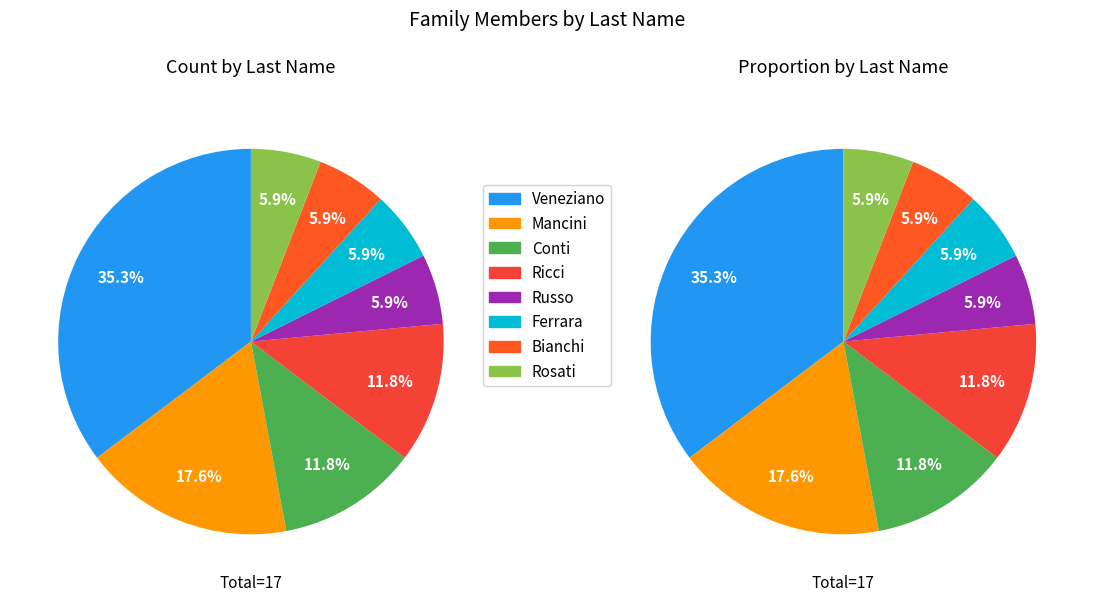

Is it true that Conti is 6% of the pie?

False